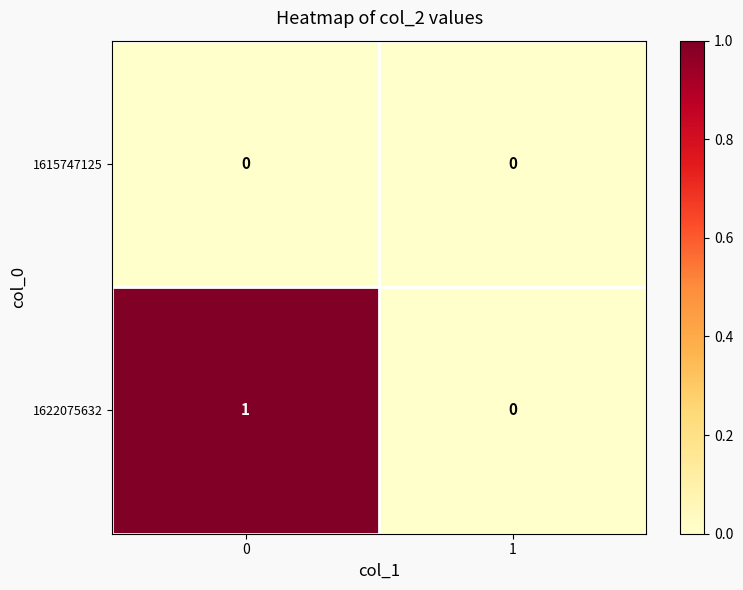

Which series has the largest total across all categories?

1622075632